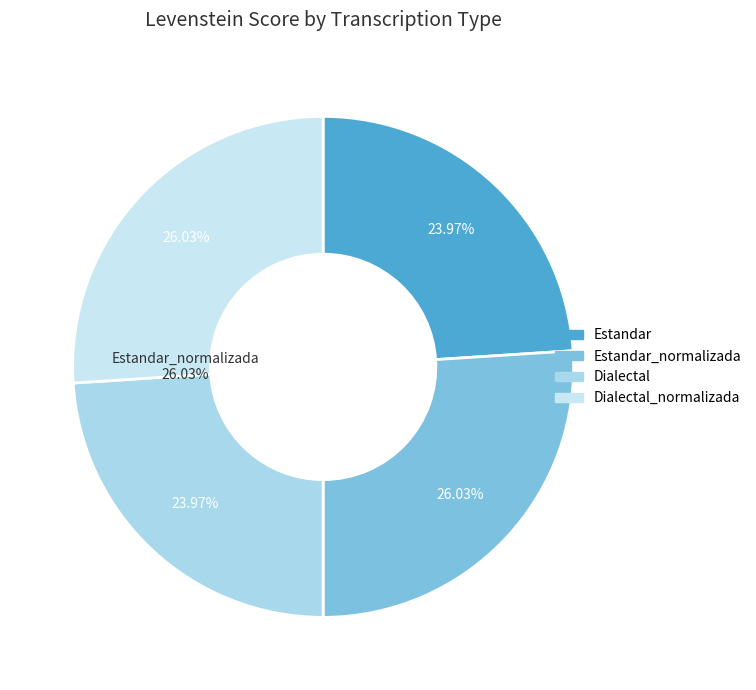

What is the total percentage of Estandar and Estandar_normalizada?

50.0%